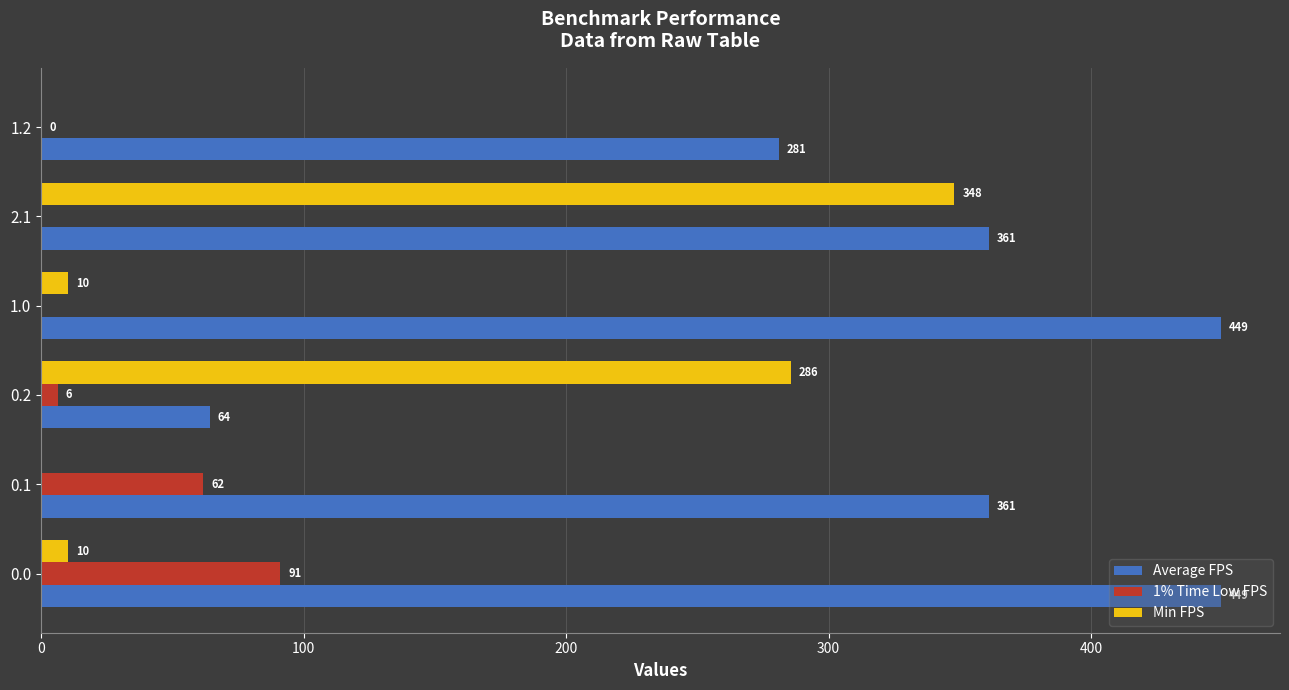

What is the sum of all 1% Time Low FPS values?

159.6